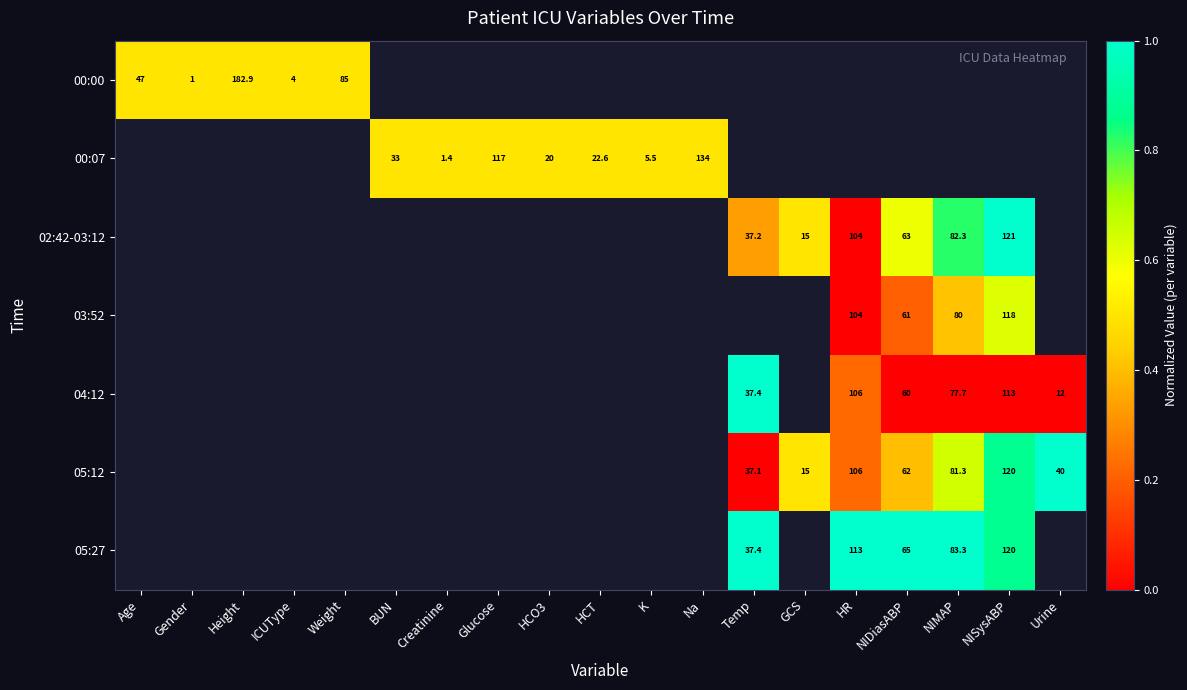

The 04:12 series shows 106.0 at HR. True or false?

True